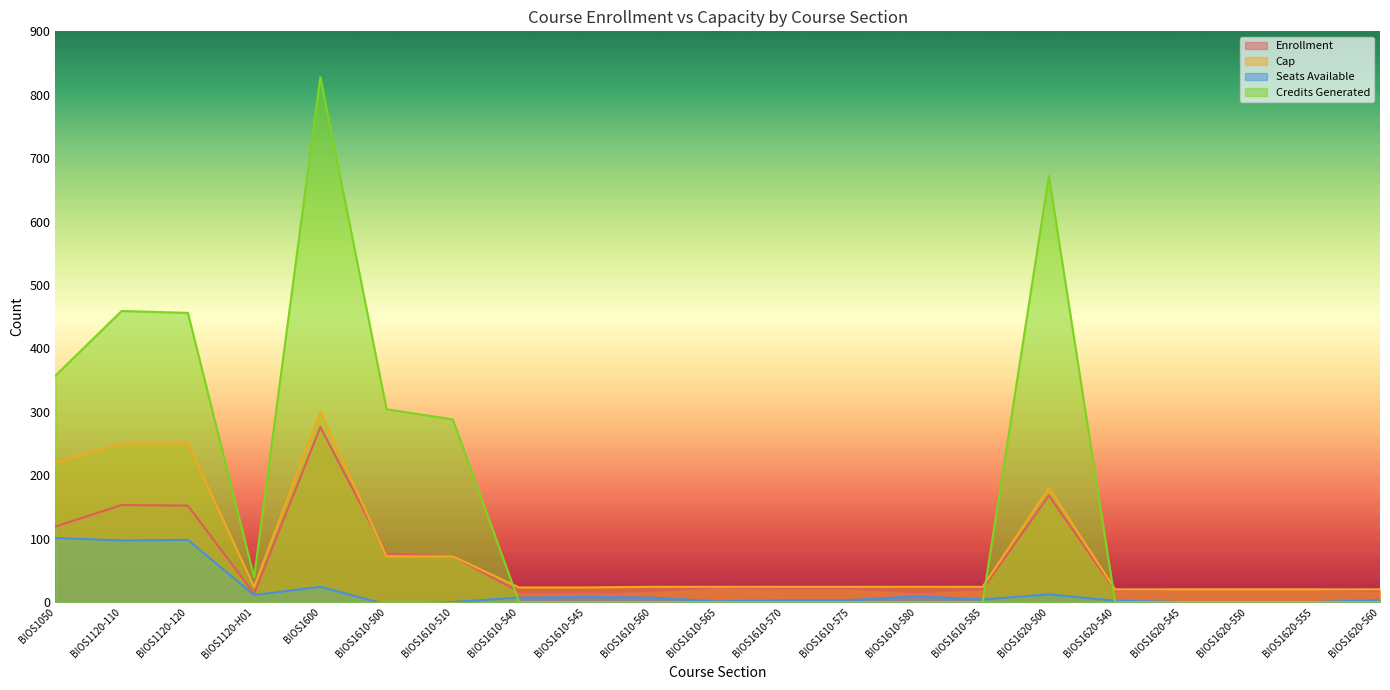

List the series in order of their peak value, lowest first.

Seats Available, Enrollment, Cap, Credits Generated